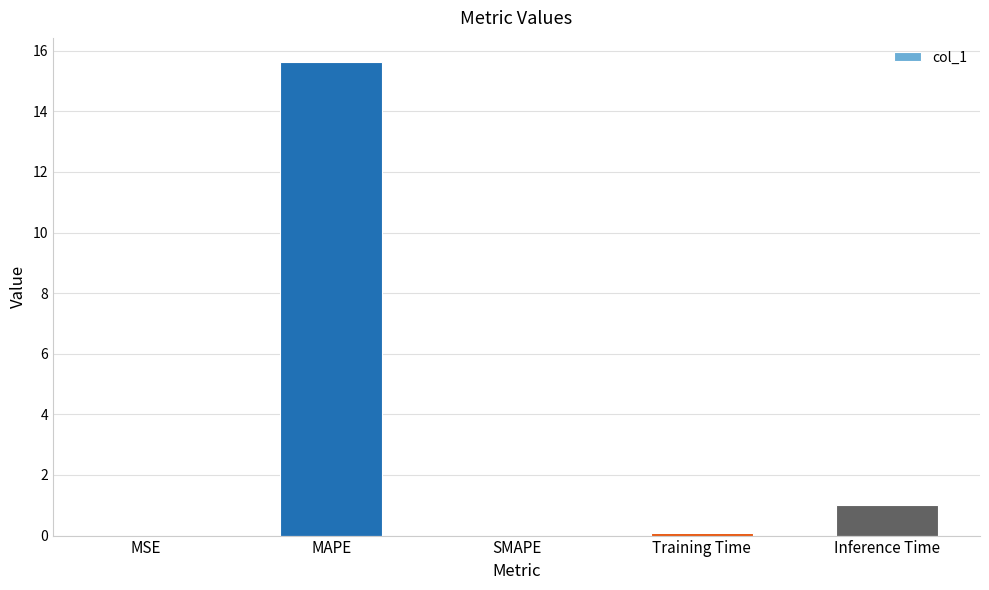

True or false: the data shows 0.0 at MSE.

True